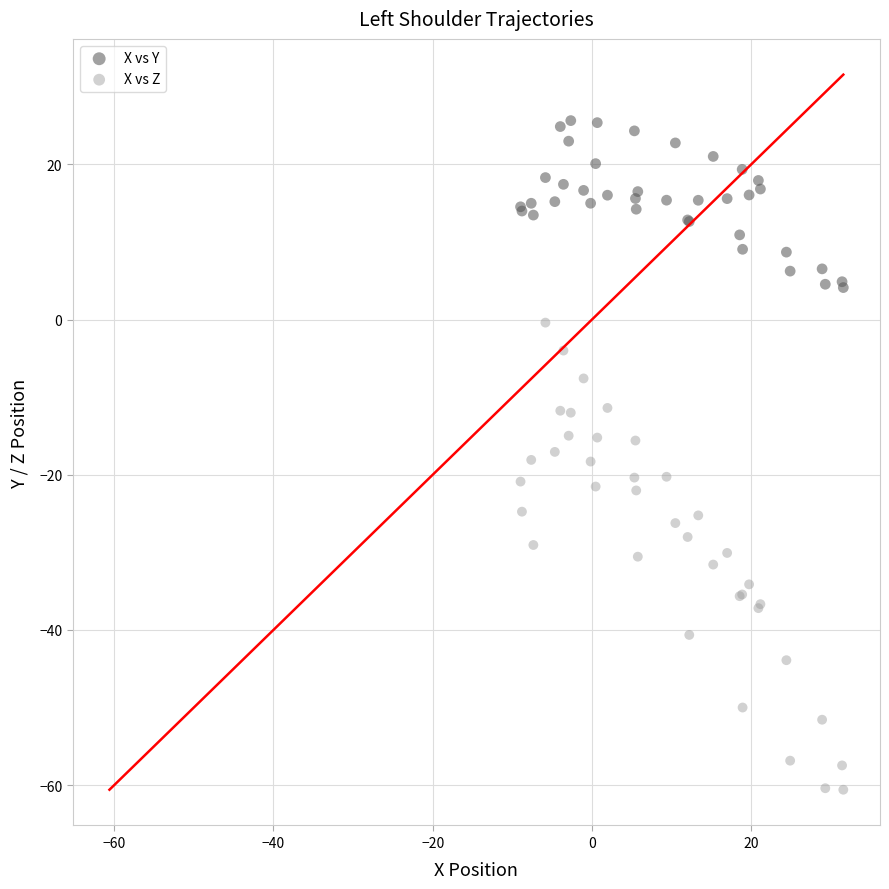

Which series reaches the minimum Y coordinate?

X vs Z